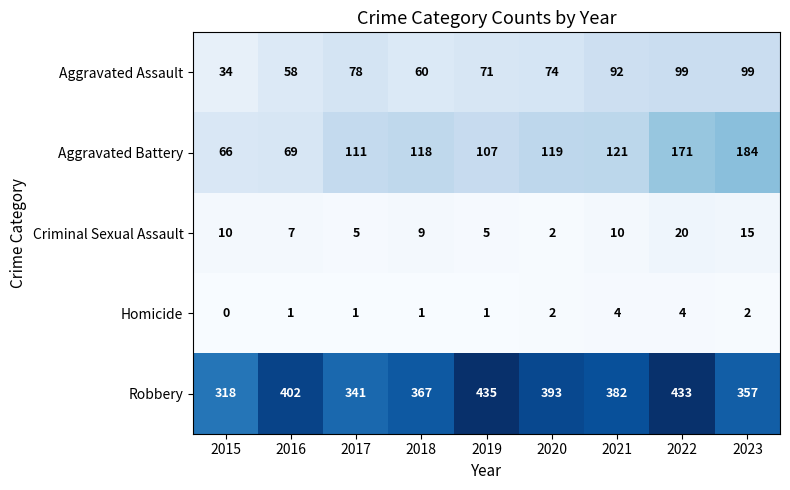

True or false: Aggravated Assault has a value of 17 at 2015.

False